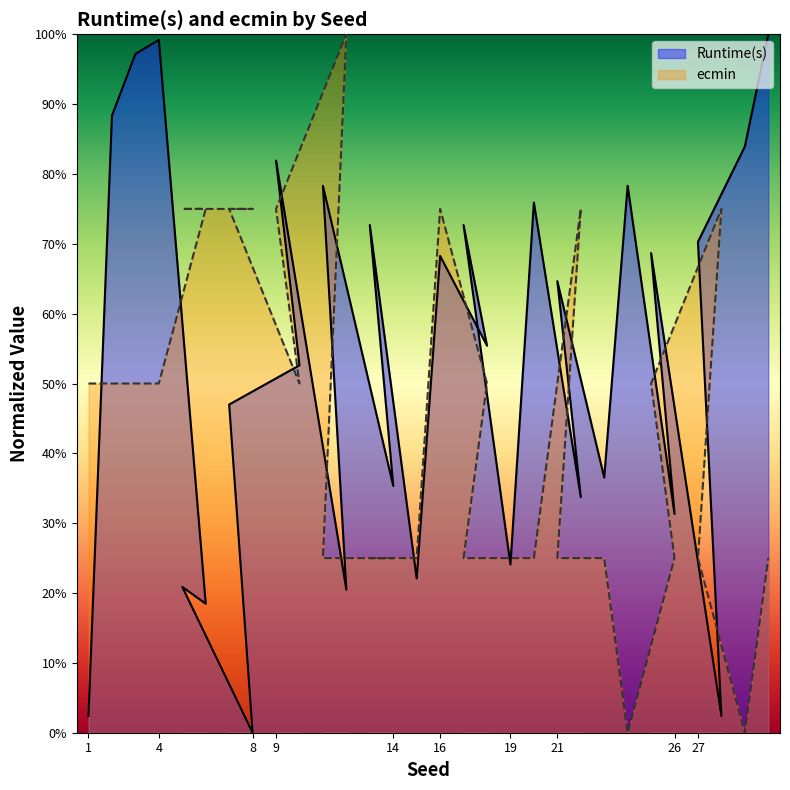

At 18, list the series in order from smallest to largest.

ecmin, Runtime(s)